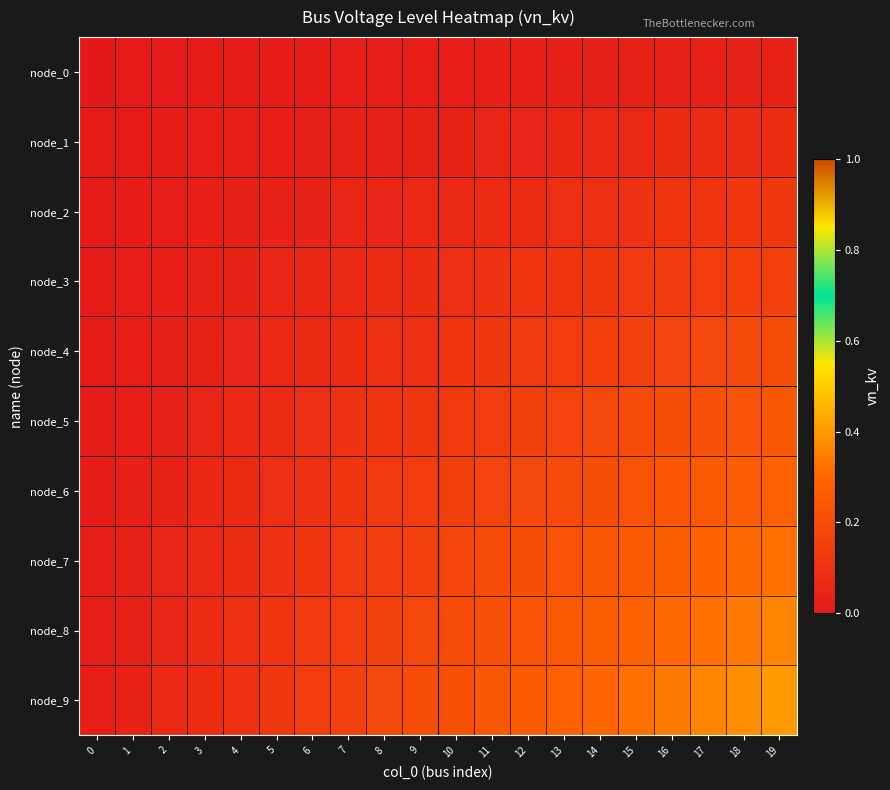

Reading right to left, what are all the values shown in this chart?

node_0: 19=0.0	18=0.0	17=0.0	16=0.0	15=0.0	14=0.0	13=0.0	12=0.0	11=0.0	10=0.0	9=0.0	8=0.0	7=0.0	6=0.0	5=0.0	4=0.0	3=0.0	2=0.0	1=0.0	0=0.0
node_1: 19=0.1	18=0.1	17=0.1	16=0.1	15=0.1	14=0.1	13=0.1	12=0.1	11=0.0	10=0.0	9=0.0	8=0.0	7=0.0	6=0.0	5=0.0	4=0.0	3=0.0	2=0.0	1=0.0	0=0.0
node_2: 19=0.1	18=0.1	17=0.1	16=0.1	15=0.1	14=0.1	13=0.1	12=0.1	11=0.1	10=0.1	9=0.1	8=0.1	7=0.0	6=0.0	5=0.0	4=0.0	3=0.0	2=0.0	1=0.0	0=0.0
node_3: 19=0.2	18=0.2	17=0.1	16=0.1	15=0.1	14=0.1	13=0.1	12=0.1	11=0.1	10=0.1	9=0.1	8=0.1	7=0.1	6=0.1	5=0.0	4=0.0	3=0.0	2=0.0	1=0.0	0=0.0
node_4: 19=0.2	18=0.2	17=0.2	16=0.2	15=0.2	14=0.2	13=0.1	12=0.1	11=0.1	10=0.1	9=0.1	8=0.1	7=0.1	6=0.1	5=0.1	4=0.0	3=0.0	2=0.0	1=0.0	0=0.0
node_5: 19=0.2	18=0.2	17=0.2	16=0.2	15=0.2	14=0.2	13=0.2	12=0.2	11=0.1	10=0.1	9=0.1	8=0.1	7=0.1	6=0.1	5=0.1	4=0.1	3=0.0	2=0.0	1=0.0	0=0.0
node_6: 19=0.3	18=0.3	17=0.3	16=0.2	15=0.2	14=0.2	13=0.2	12=0.2	11=0.2	10=0.2	9=0.1	8=0.1	7=0.1	6=0.1	5=0.1	4=0.1	3=0.1	2=0.0	1=0.0	0=0.0
node_7: 19=0.3	18=0.3	17=0.3	16=0.3	15=0.3	14=0.2	13=0.2	12=0.2	11=0.2	10=0.2	9=0.2	8=0.1	7=0.1	6=0.1	5=0.1	4=0.1	3=0.1	2=0.0	1=0.0	0=0.0
node_8: 19=0.4	18=0.3	17=0.3	16=0.3	15=0.3	14=0.3	13=0.3	12=0.2	11=0.2	10=0.2	9=0.2	8=0.2	7=0.1	6=0.1	5=0.1	4=0.1	3=0.1	2=0.1	1=0.0	0=0.0
node_9: 19=0.4	18=0.4	17=0.4	16=0.3	15=0.3	14=0.3	13=0.3	12=0.3	11=0.2	10=0.2	9=0.2	8=0.2	7=0.2	6=0.1	5=0.1	4=0.1	3=0.1	2=0.1	1=0.0	0=0.0